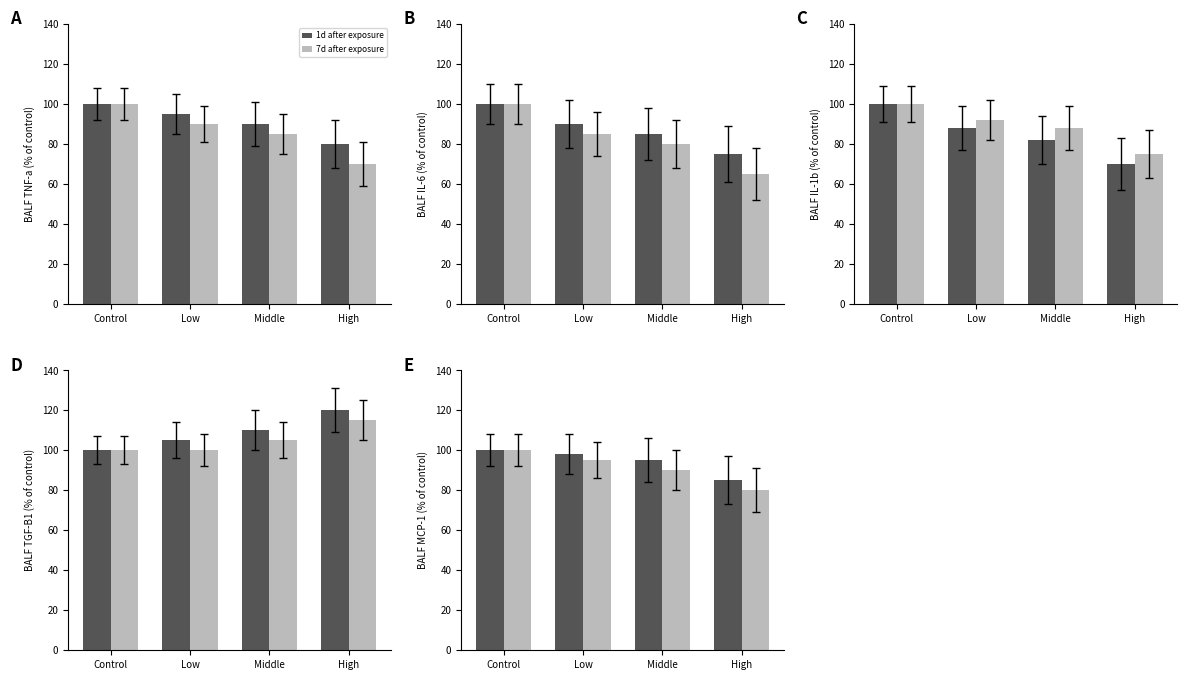

What is the label of the 1st bar from the left?

Control